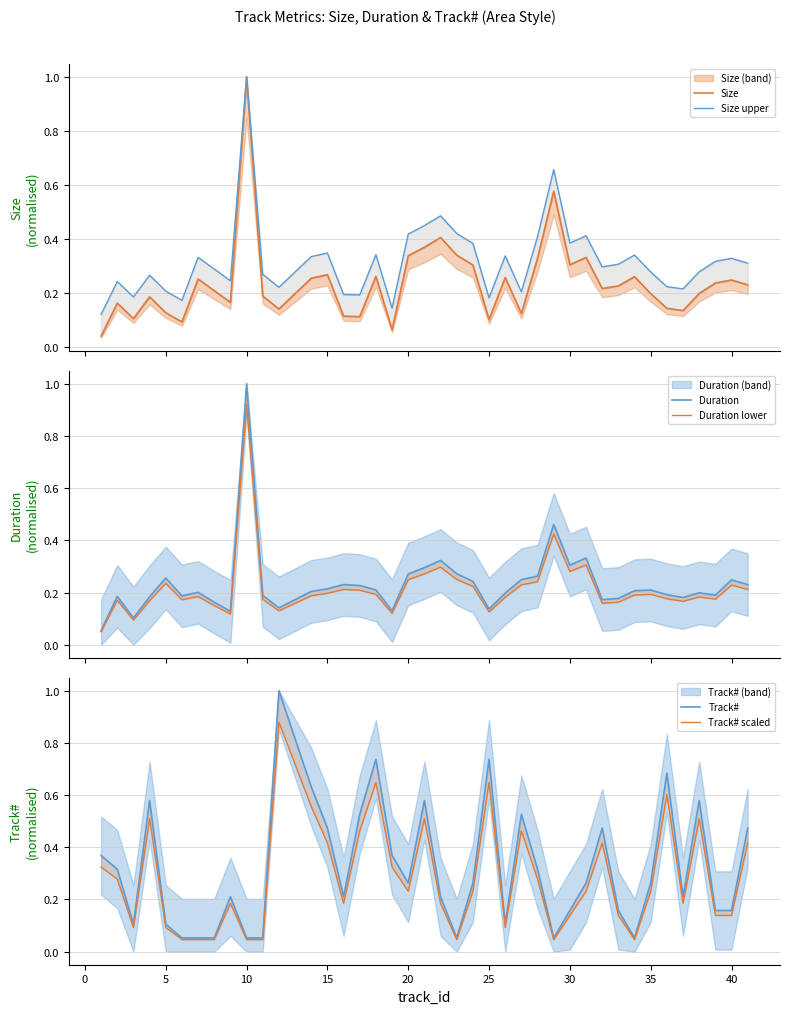

How many lines are shown in the chart?

6